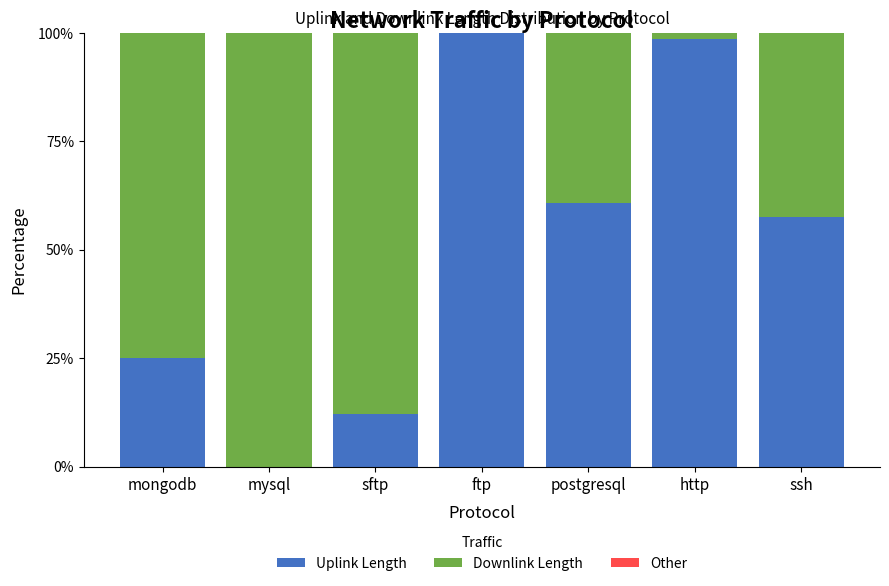

What is the maximum value for Uplink Length?

100.0